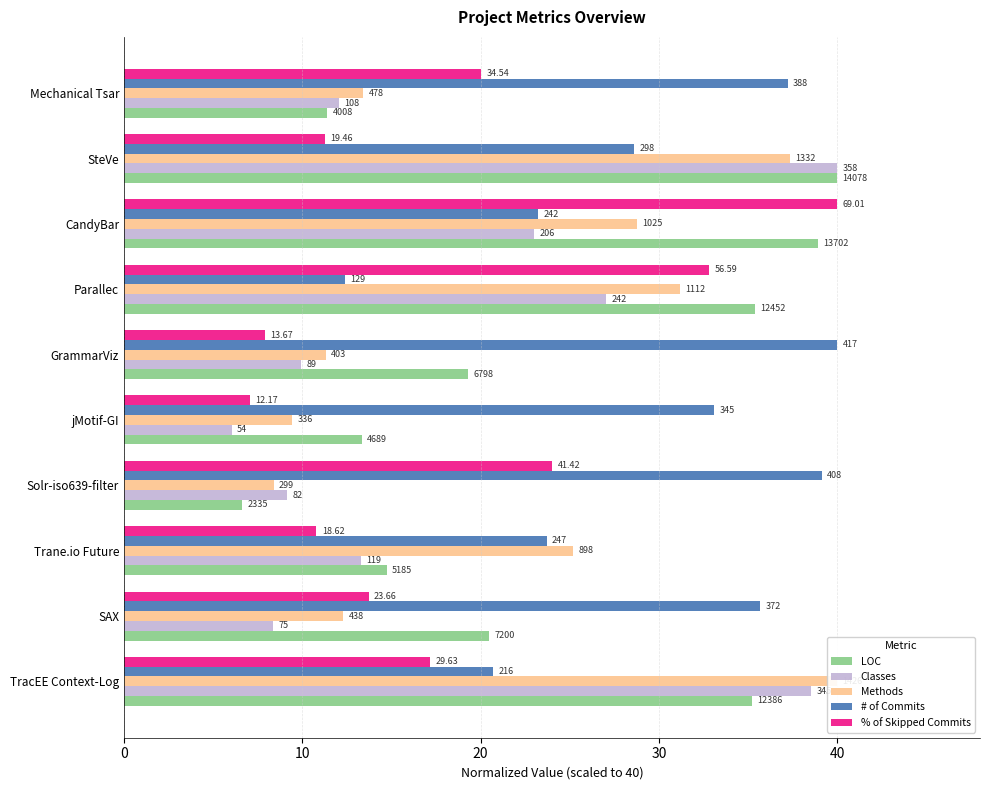

How many groups of bars are there?

10